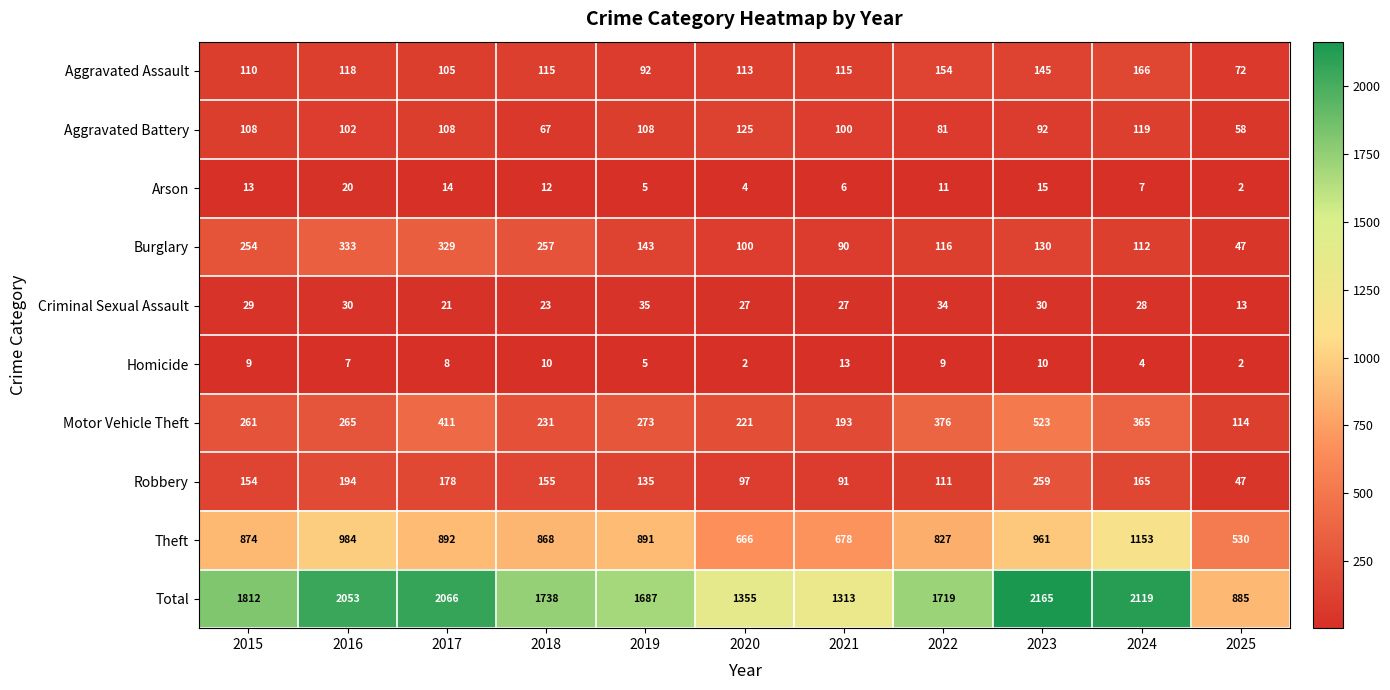

Which series has the largest range (max minus min)?

Total